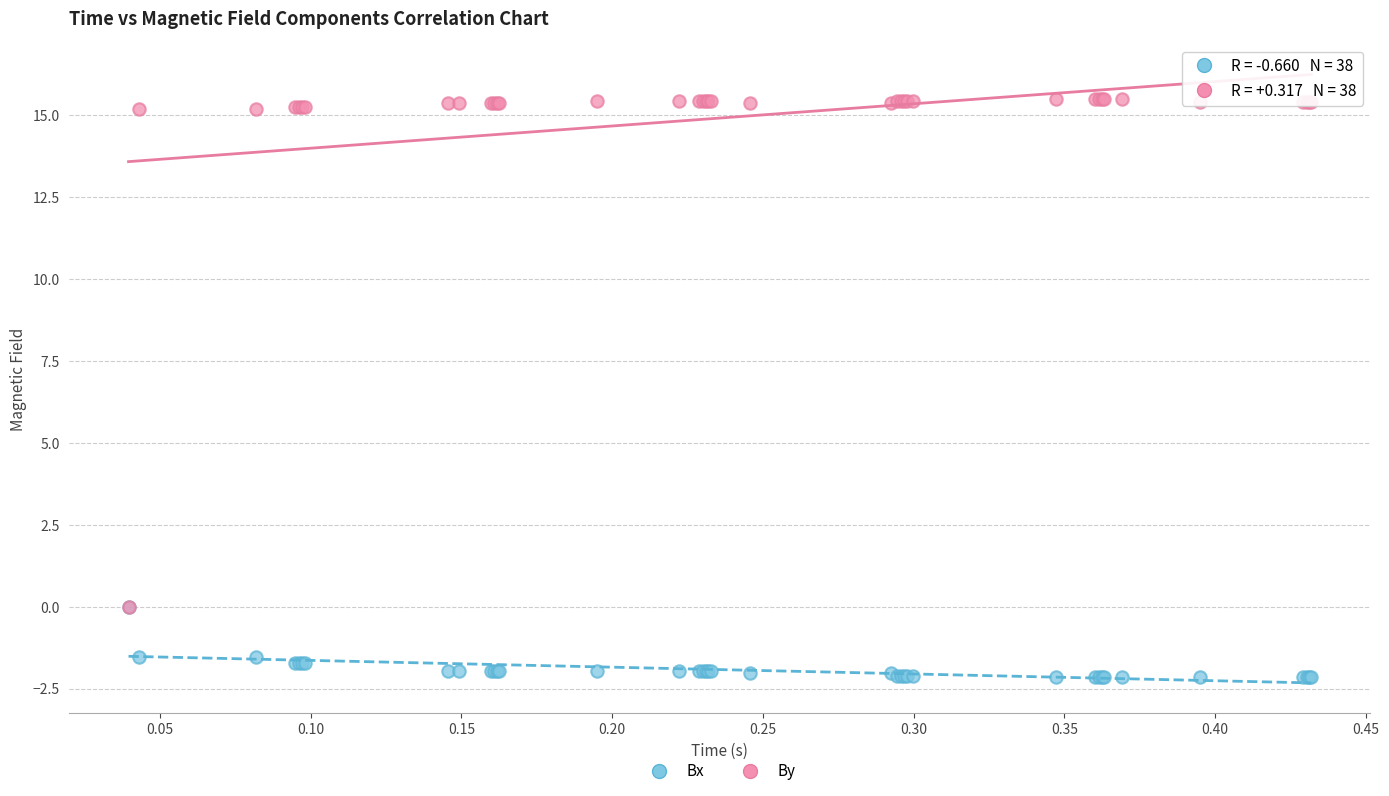

Which series contains the highest Y value?

By